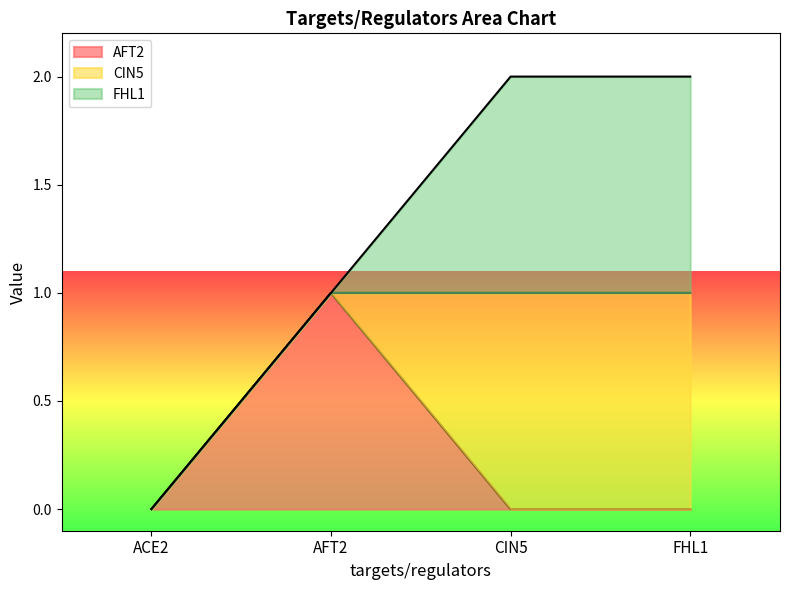

At which category does AFT2 reach its first local peak?

AFT2